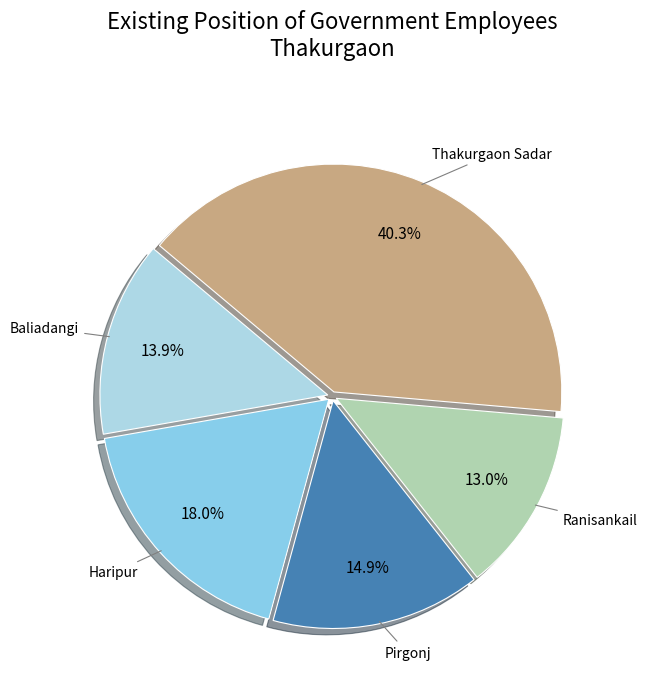

What percentage is the Pirgonj slice, to the nearest percent?

15%